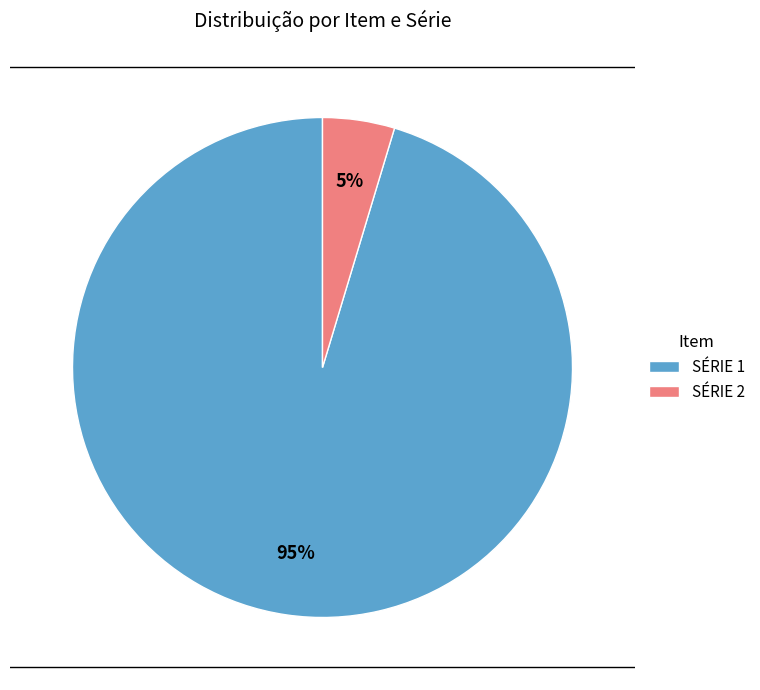

To the nearest percent, what is the average slice percentage?

50%